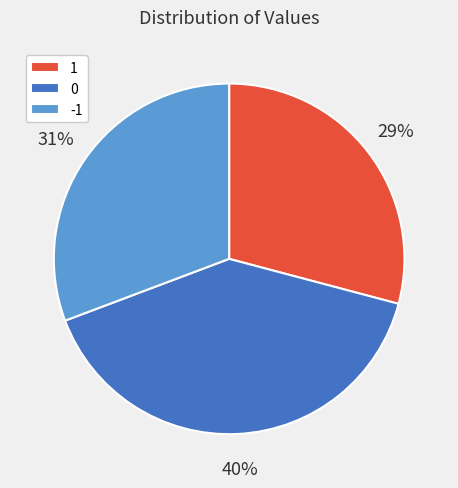

How many slices are in this pie chart?

3